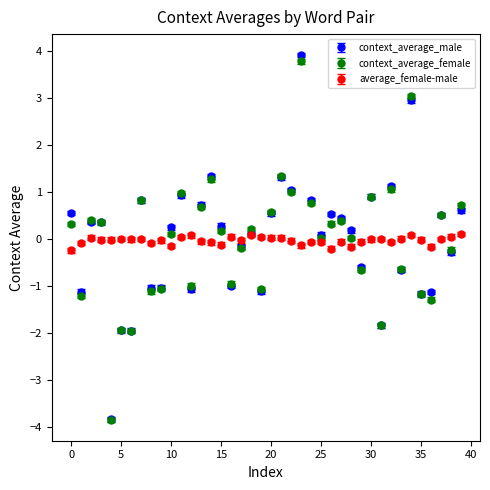

What are all the series names shown in the legend?

context_average_male, context_average_female, average_female-male